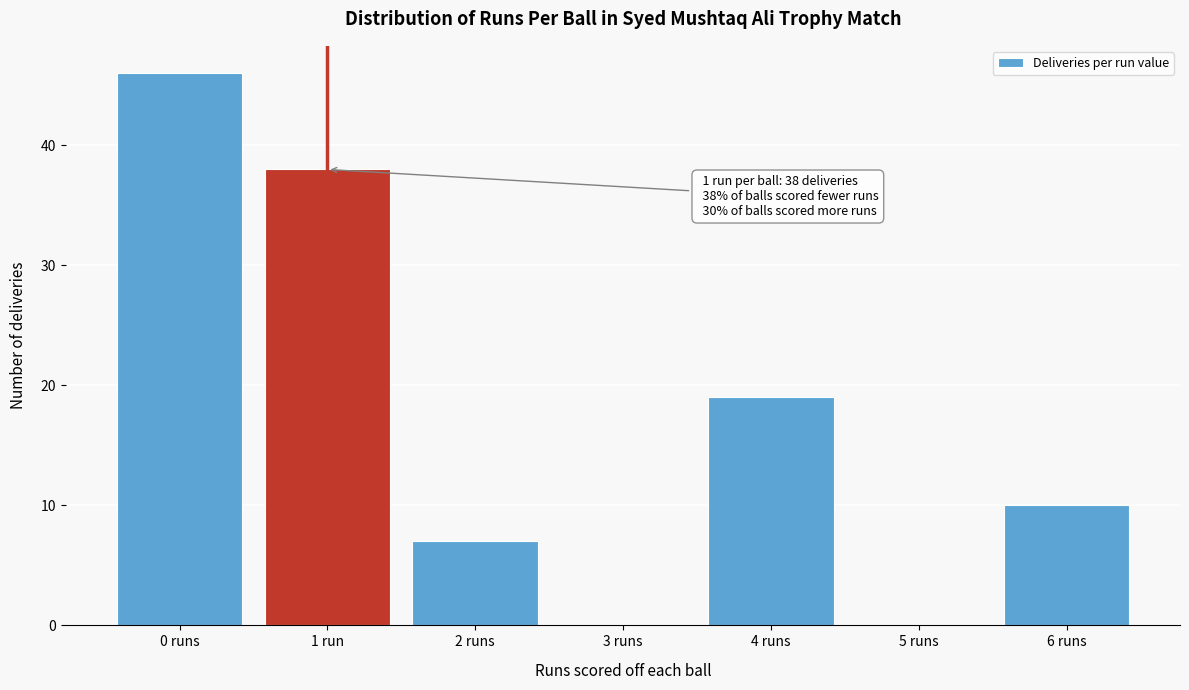

Reading left to right, what are all the values shown in this chart?

0 runs=46	1 run=38	2 runs=7	3 runs=0	4 runs=19	5 runs=0	6 runs=10